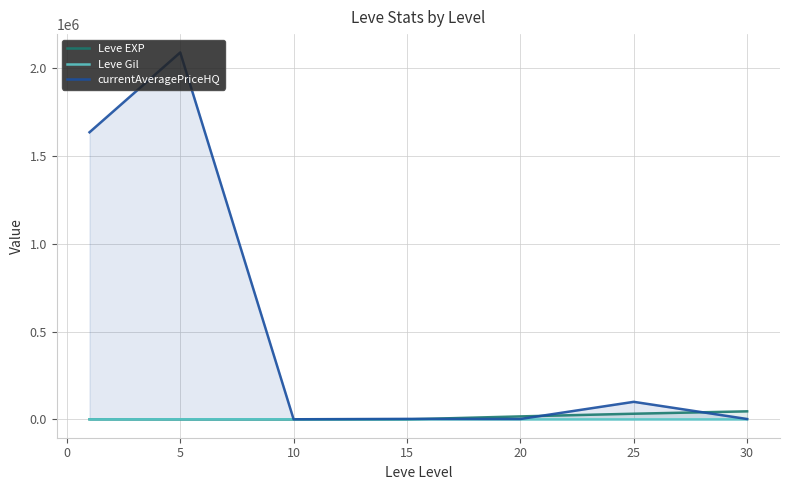

What is the average value of the currentAveragePriceHQ series?

547727.8